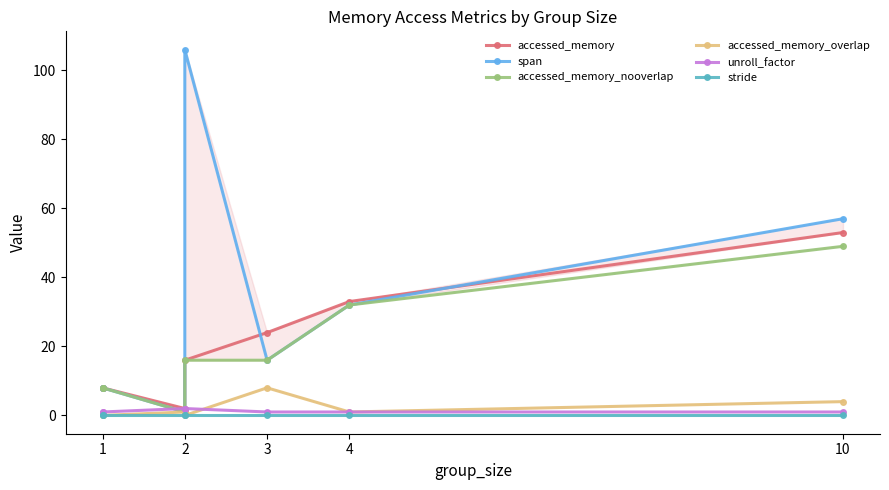

What are all the series names shown in the legend?

accessed_memory, span, accessed_memory_nooverlap, accessed_memory_overlap, unroll_factor, stride